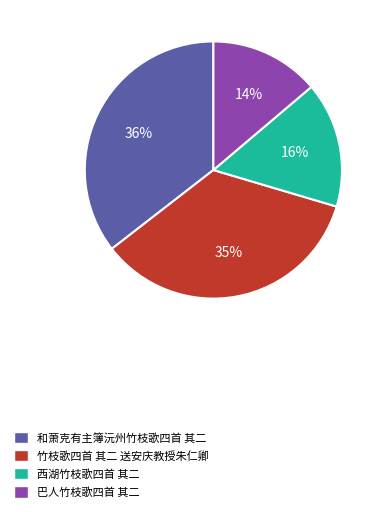

To the nearest percent, what is the average slice percentage?

25%